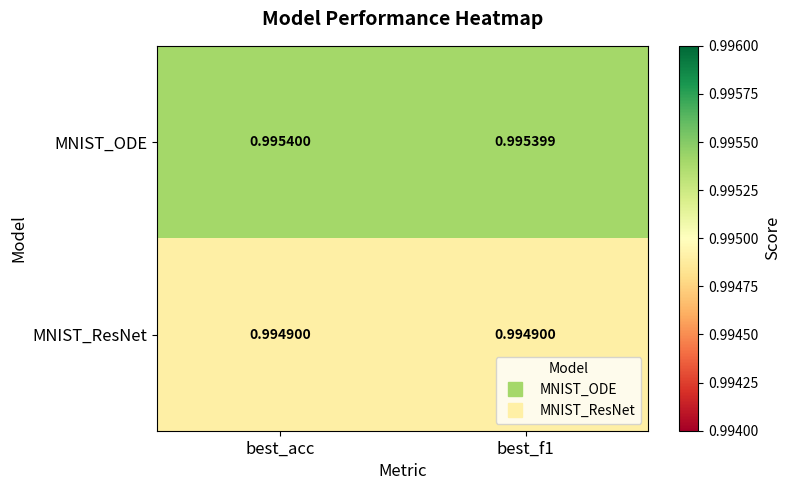

Which category has the highest value in the MNIST_ODE series?

best_acc